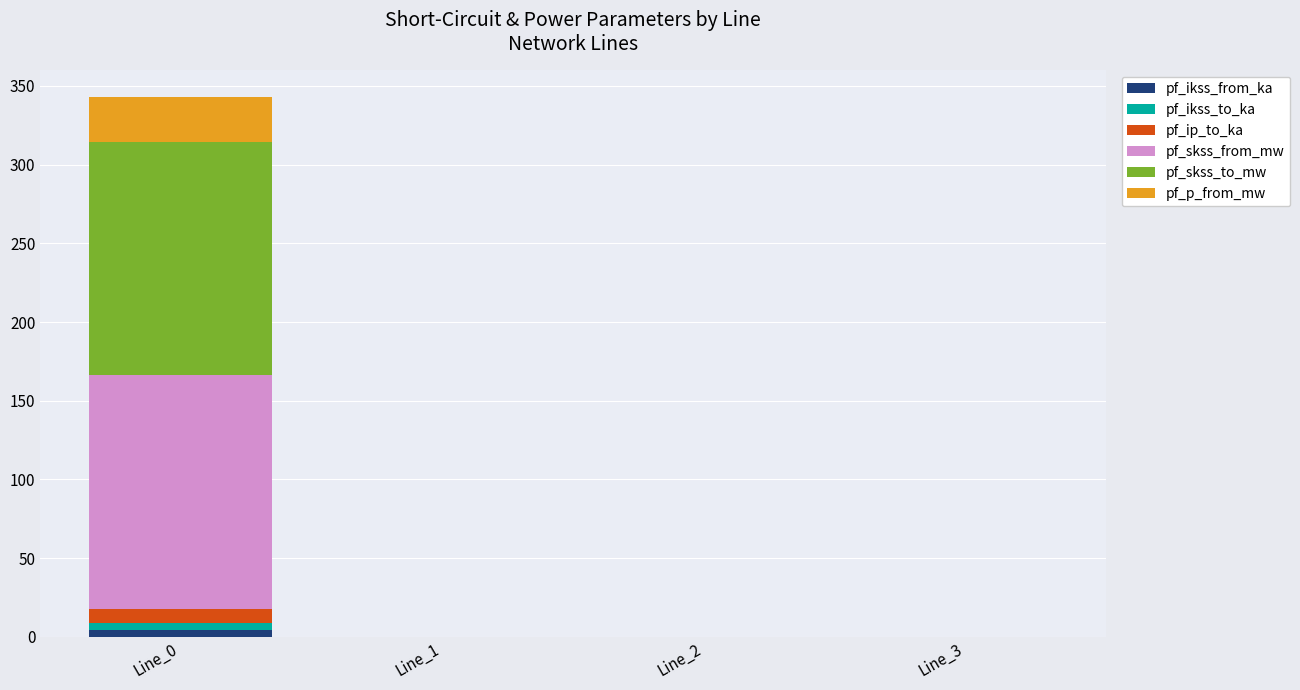

At which category is the sum across all series the highest?

Line_0